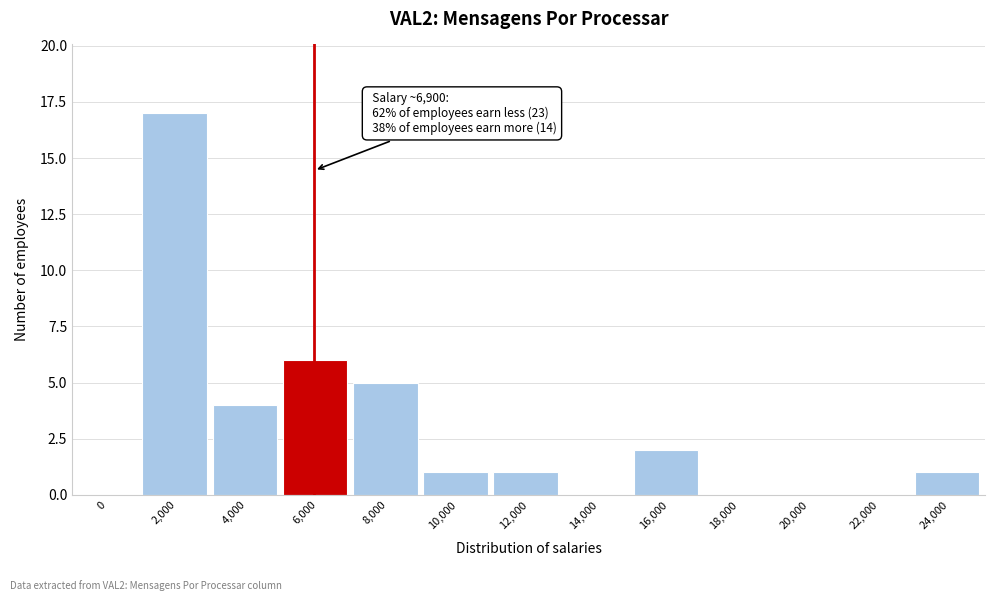

Reading left to right, what are all the values shown in this chart?

0=0	2,000=17	4,000=4	6,000=6	8,000=5	10,000=1	12,000=1	14,000=0	16,000=2	18,000=0	20,000=0	22,000=0	24,000=1